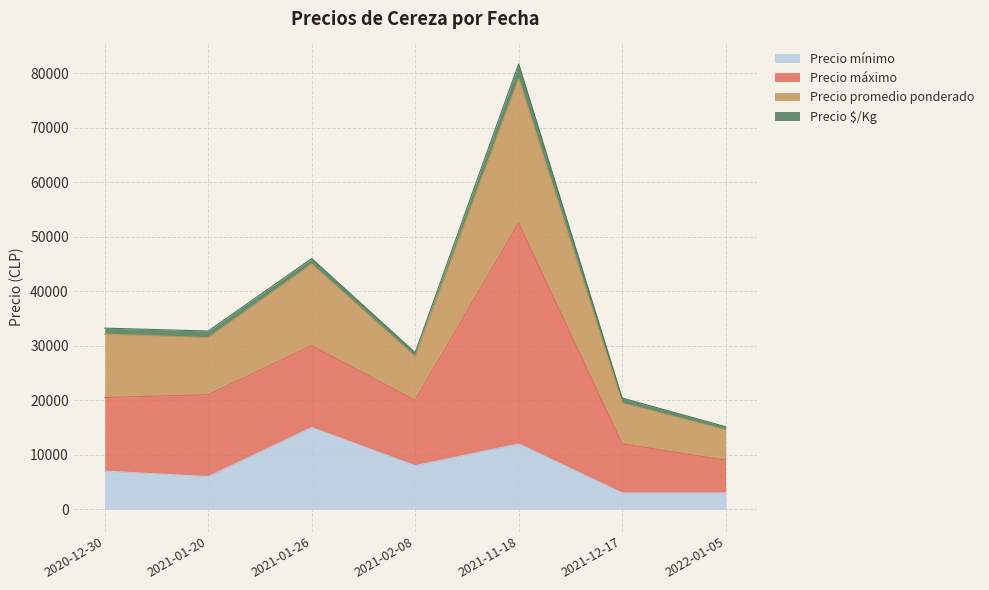

True or false: Precio mínimo and Precio promedio ponderado cross at least once.

False